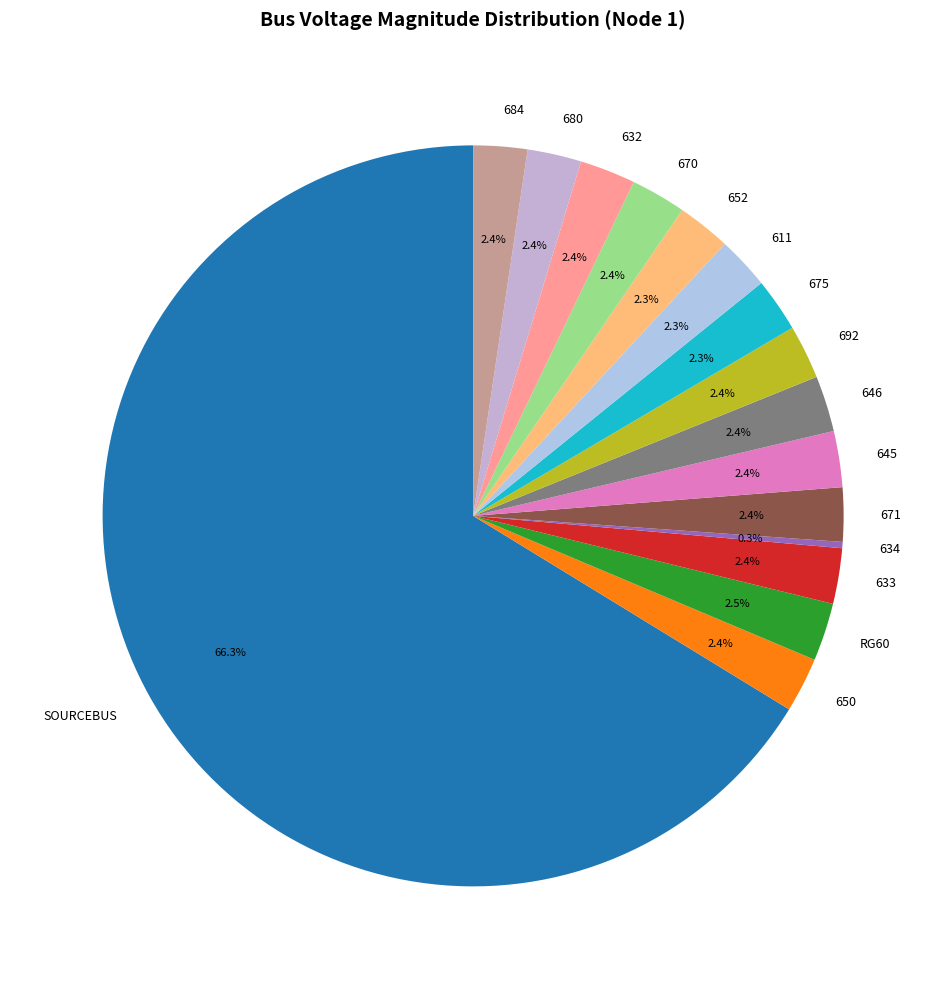

What percentage do 633 and 692 together represent?

4.8%